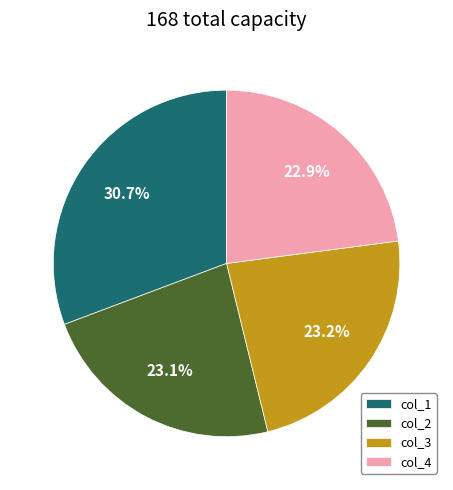

Which category has the biggest portion of the pie?

col_1